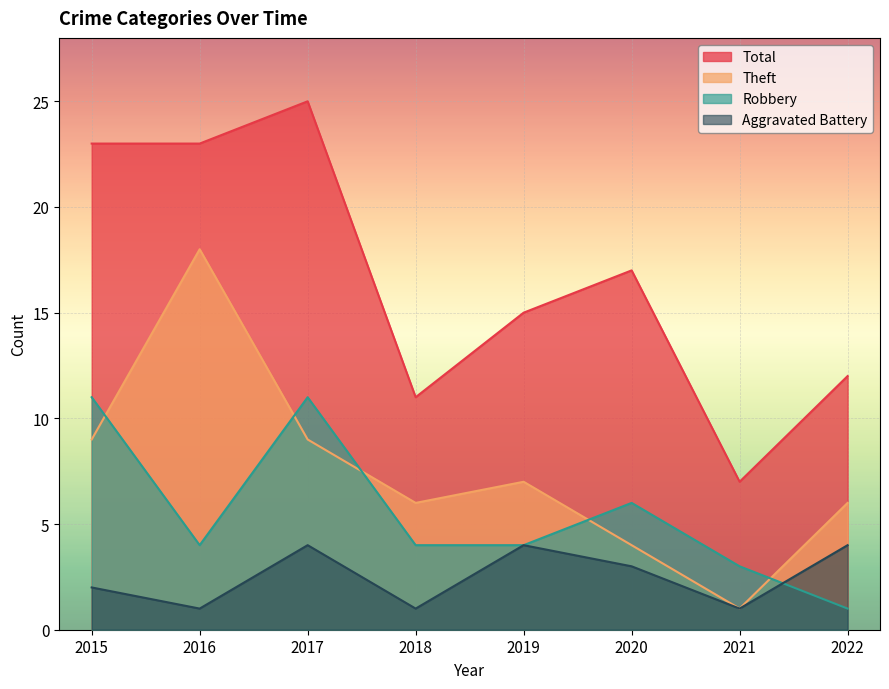

How many lines are shown in the chart?

4